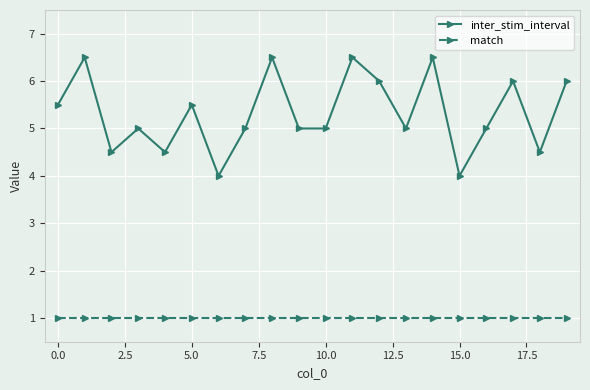

True or false: match and inter_stim_interval cross at least once.

False